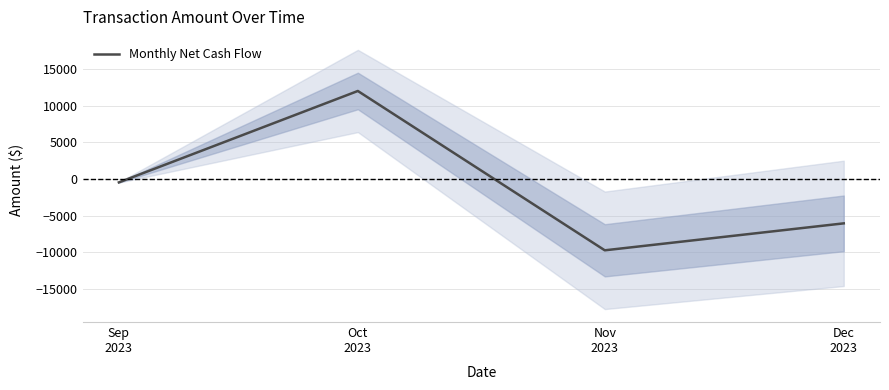

What is the value of the 4th point from the left?

-6070.3